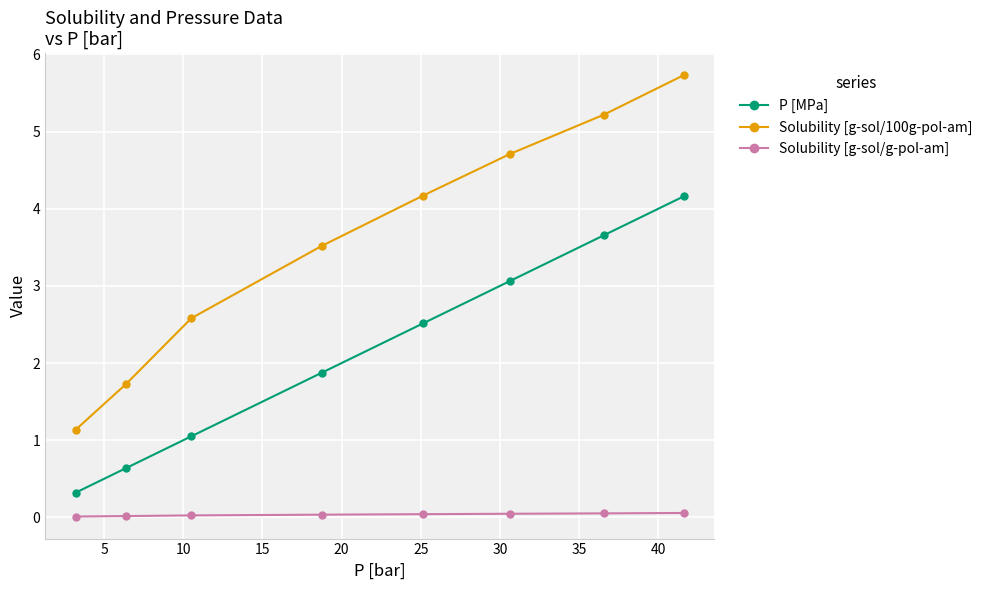

Rank the series by their average value, from lowest to highest.

Solubility [g-sol/g-pol-am], P [MPa], Solubility [g-sol/100g-pol-am]